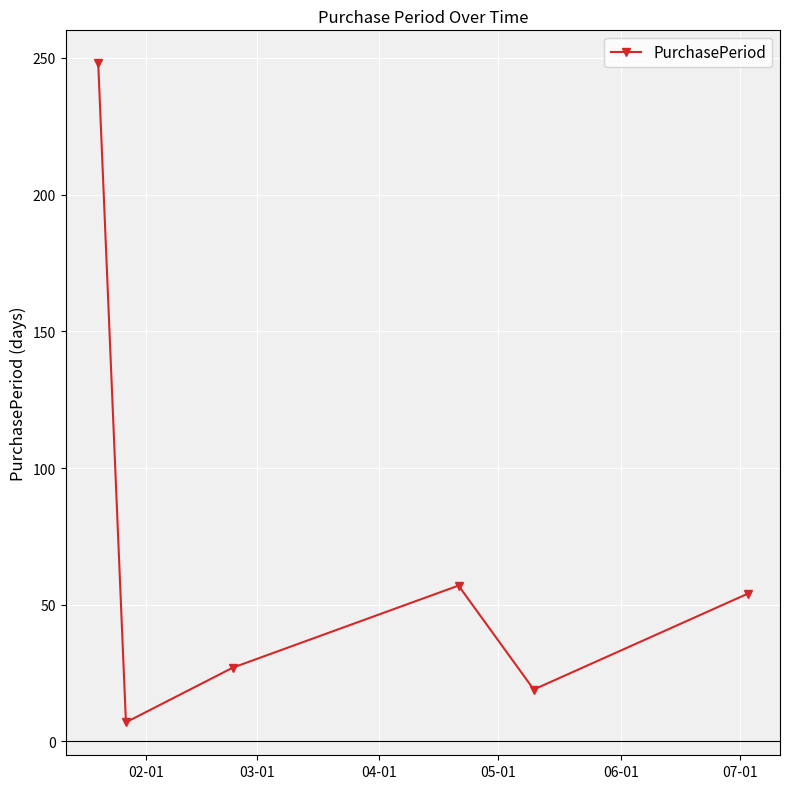

How many interior local valleys (lower than both neighbors) does the data have?

2